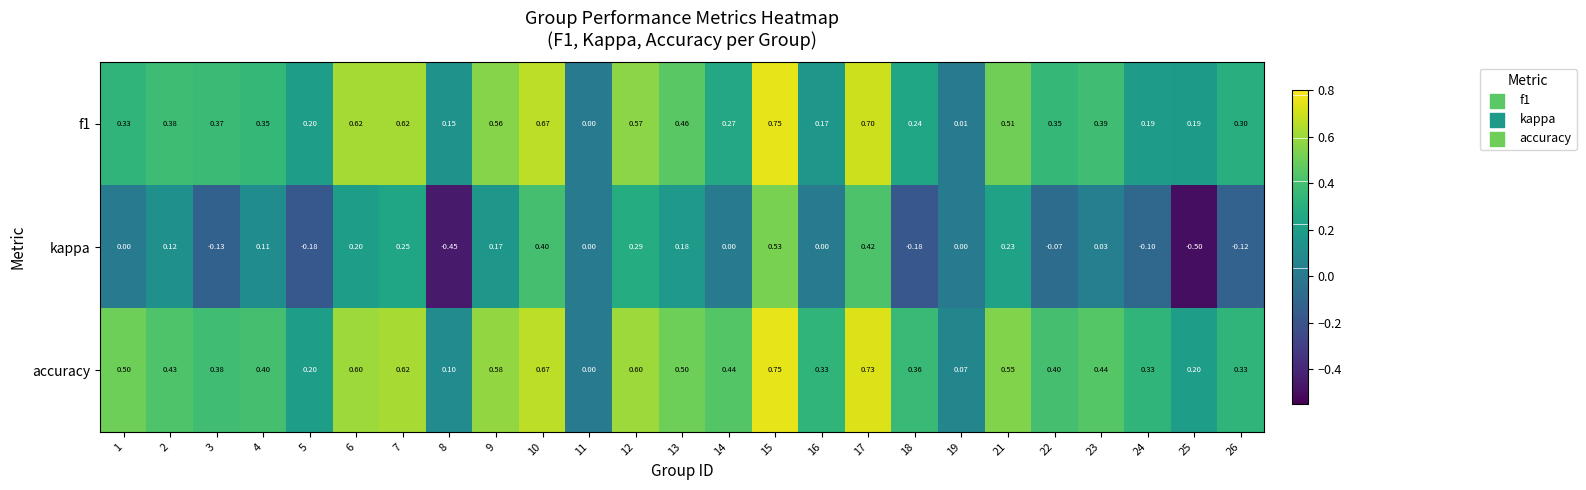

Which series has the largest range (max minus min)?

kappa